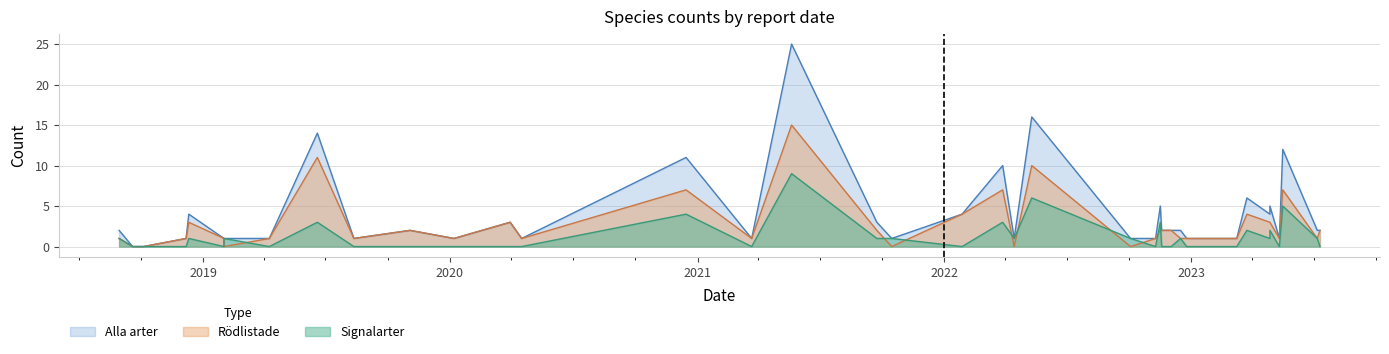

What is the maximum value for Rödlistade?

15